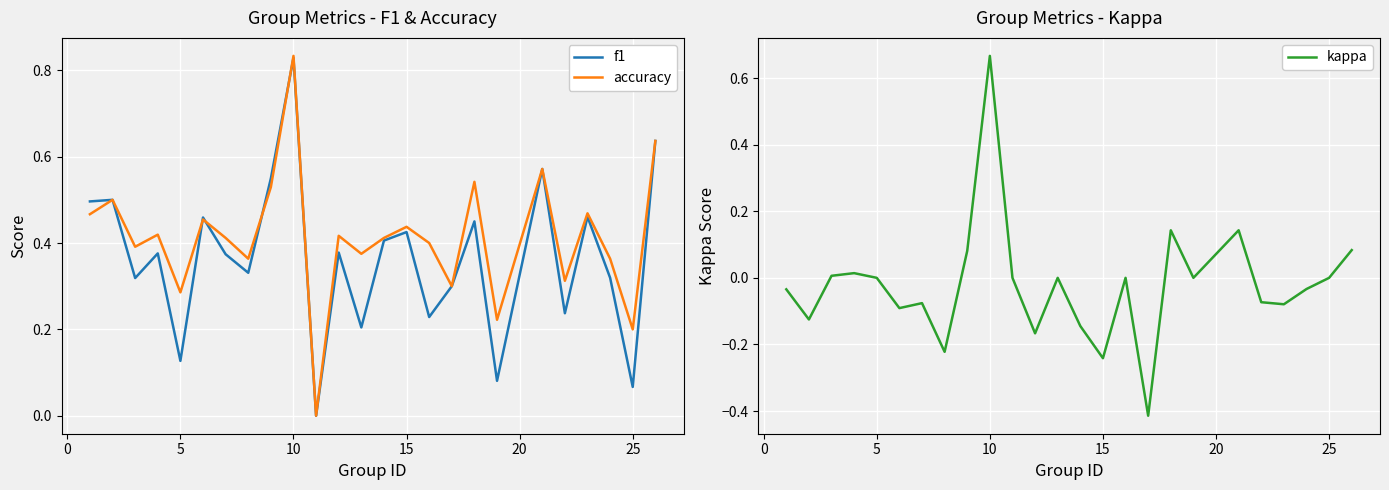

What is the smallest value displayed?

-0.4